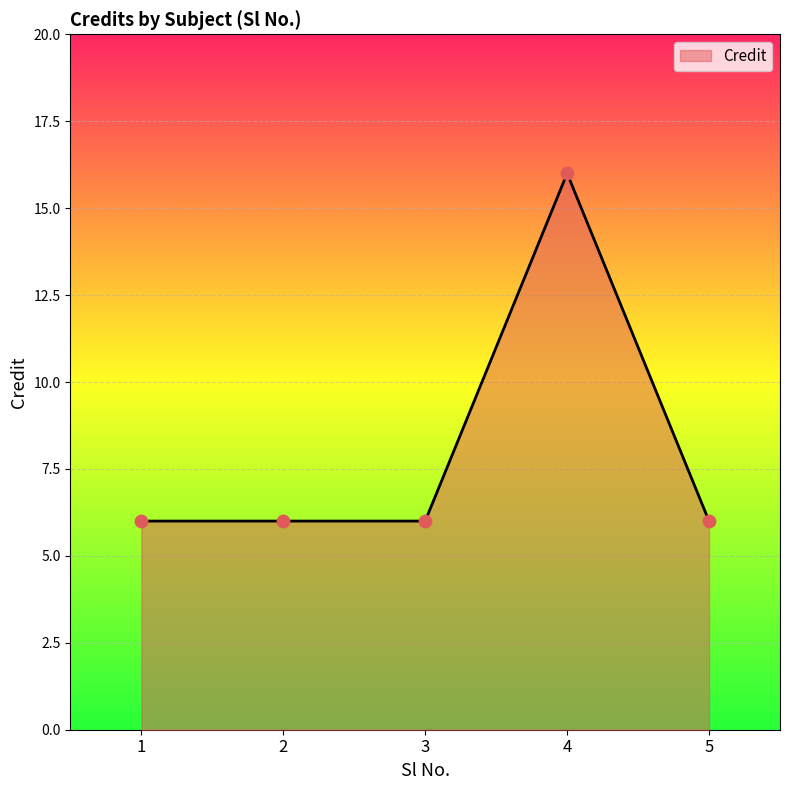

Which has a higher value, 4 or 1?

4